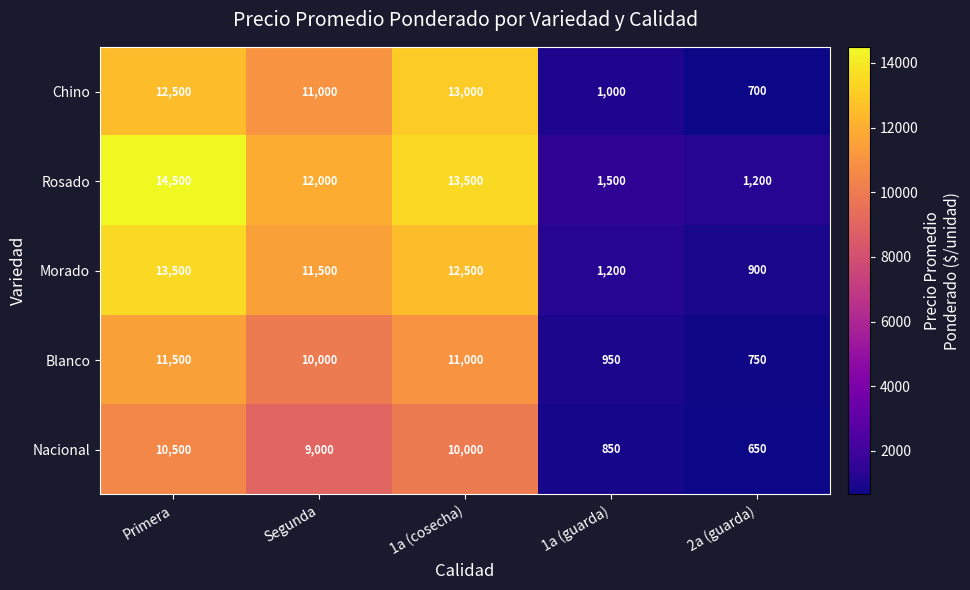

What is the difference between the maximum and second lowest values in the Morado series?

12300